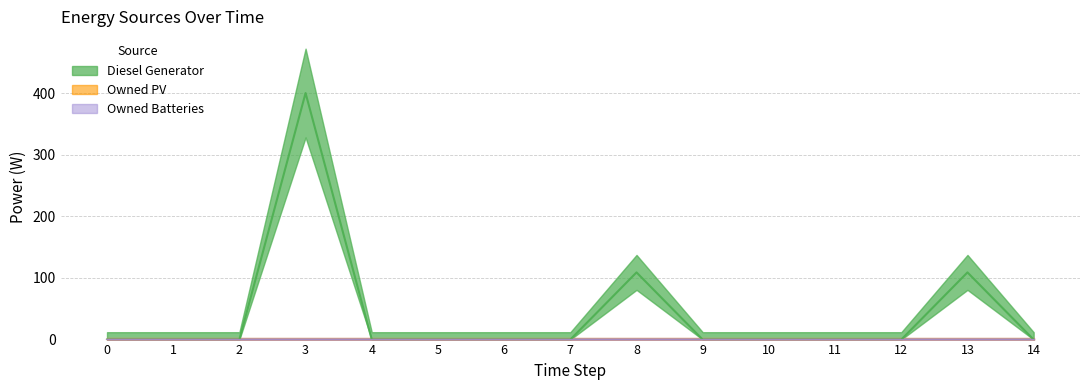

Reading left to right, extract all data points from this chart.

Diesel Generator: 0=0	1=0	2=0	3=400	4=0	5=0	6=0	7=0	8=109	9=0	10=0	11=0	12=0	13=109	14=0
Owned PV: 0=0	1=0	2=0	3=0	4=0	5=0	6=0	7=0	8=0	9=0	10=0	11=0	12=0	13=0	14=0
Owned Batteries: 0=0	1=0	2=0	3=0	4=0	5=0	6=0	7=0	8=0	9=0	10=0	11=0	12=0	13=0	14=0